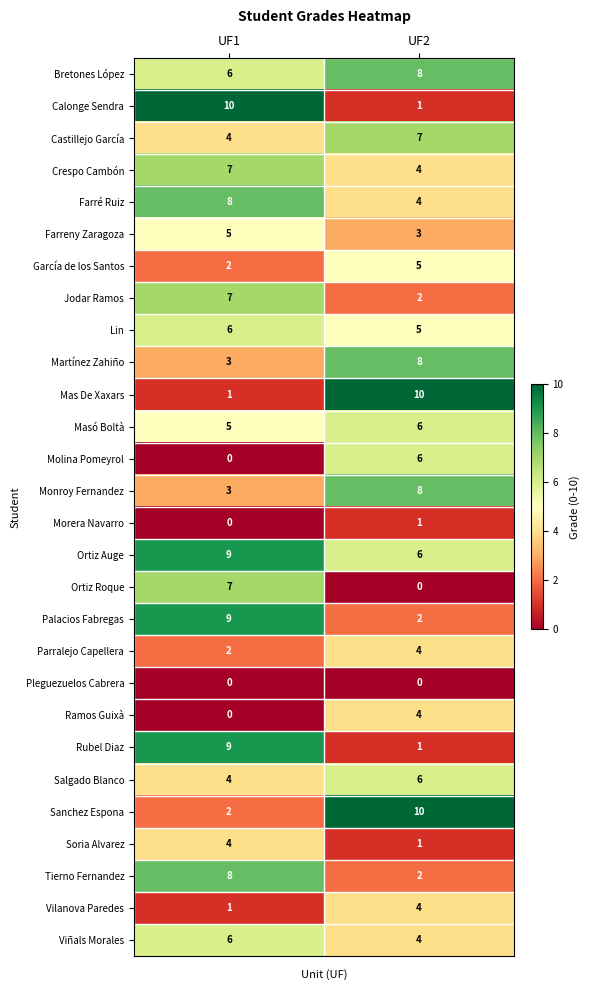

What is the total value across all series at UF2?

122